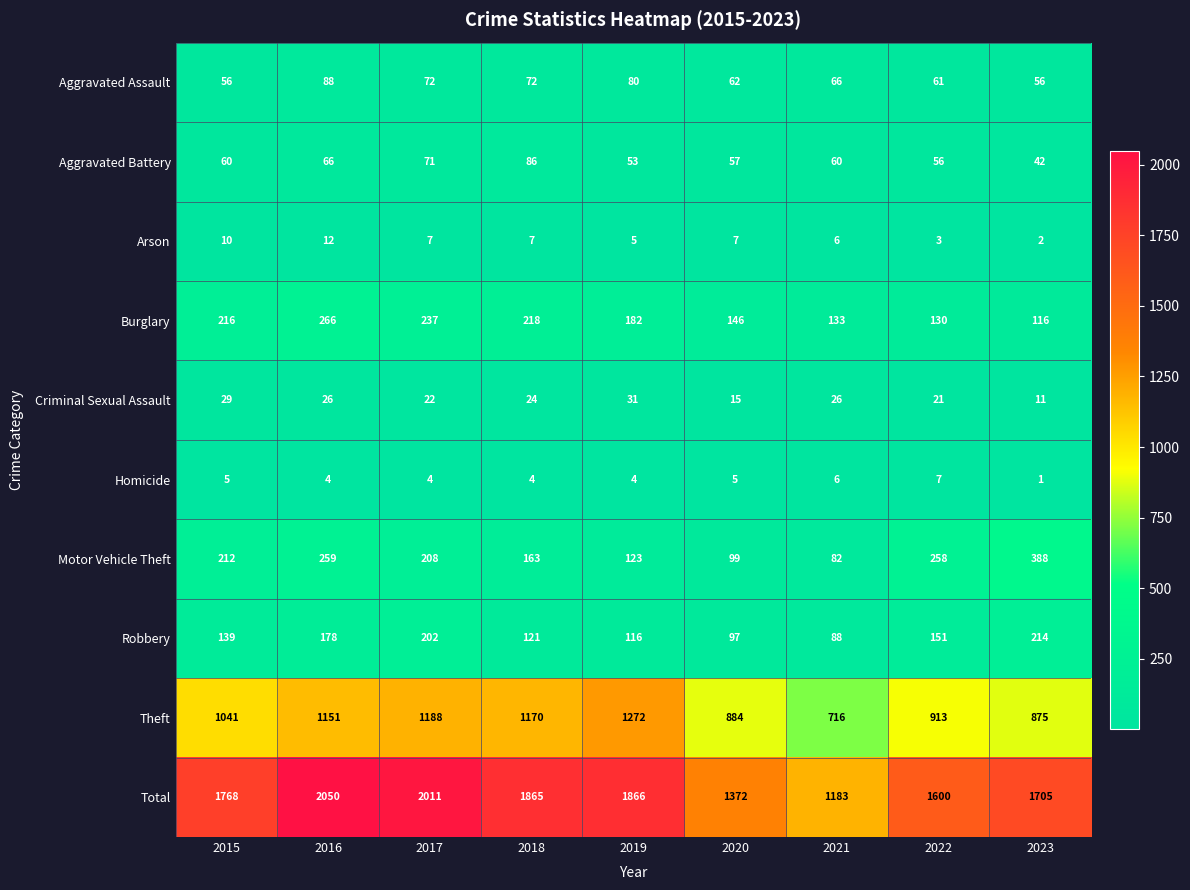

What is the difference between the Criminal Sexual Assault values at 2021 and 2015?

3